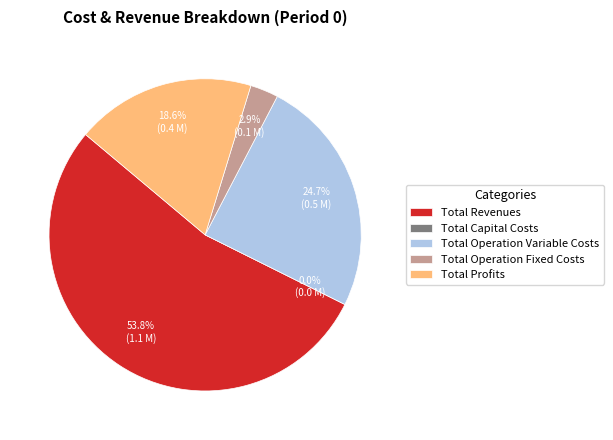

The Total Operation Fixed Costs slice represents 1% of the pie. True or false?

False